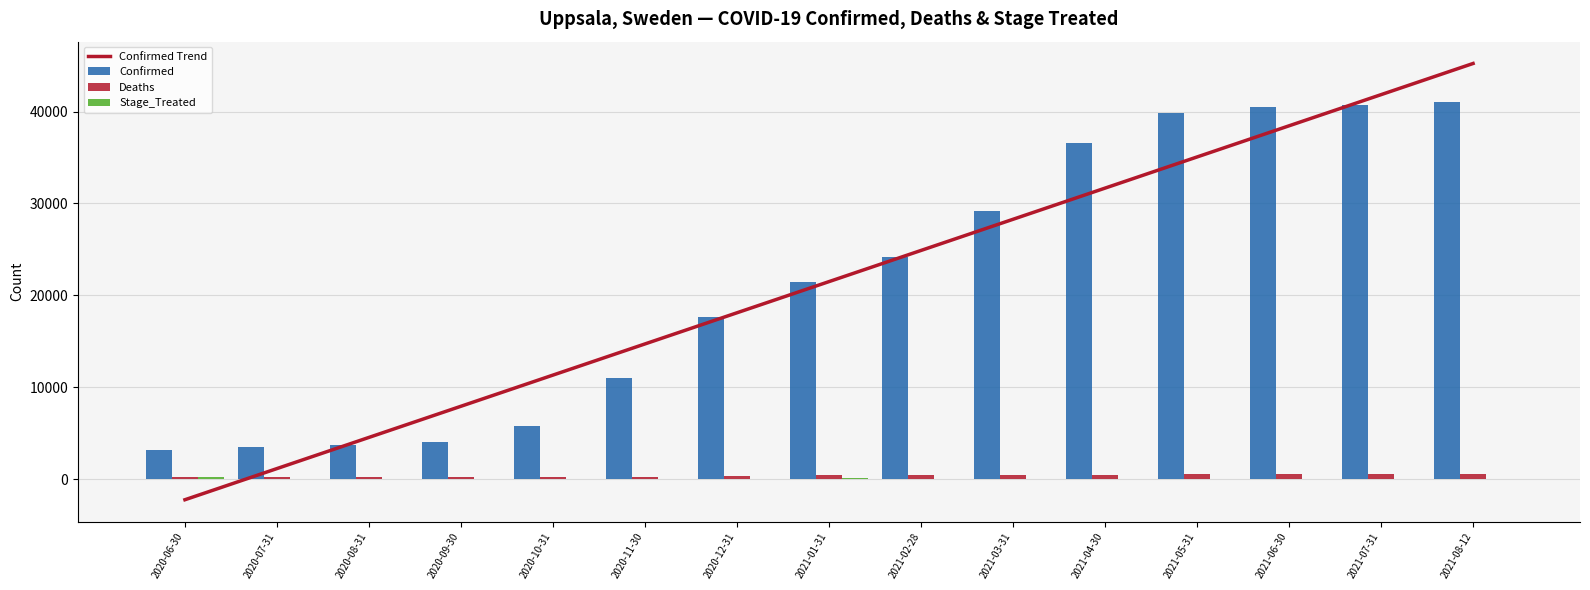

Reading right to left, list all the values displayed in this chart.

Confirmed Trend: 45225.7	41836.5	38447.2	35058.0	31668.8	28279.5	24890.3	21501.1	18111.8	14722.6	11333.4	7944.1	4554.9	1165.7	-2223.6
Confirmed: 40985.0	40742.0	40456.0	39789.0	36601.0	29210.0	24154.0	21478.0	17704.0	10965.0	5789.0	4072.0	3776.0	3559.0	3236.0
Deaths: 540.0	540.0	539.0	536.0	520.0	499.0	479.0	447.0	352.0	293.0	255.0	243.0	242.0	239.0	226.0
Stage_Treated: 0.0	1.0	3.0	16.0	21.0	20.0	32.0	95.0	59.0	38.0	12.0	1.0	3.0	13.0	226.0